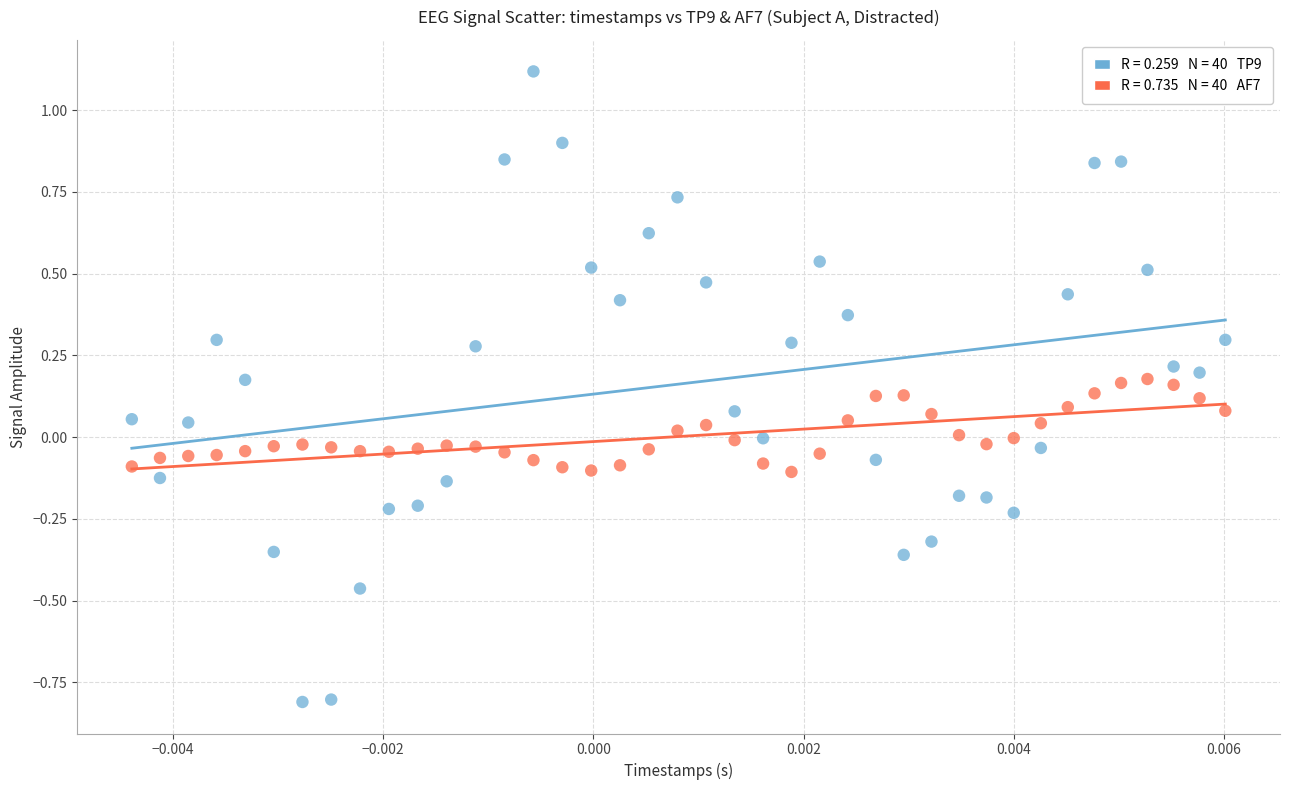

Across all data points, what is the range of Y values (max minus min)?

1.9